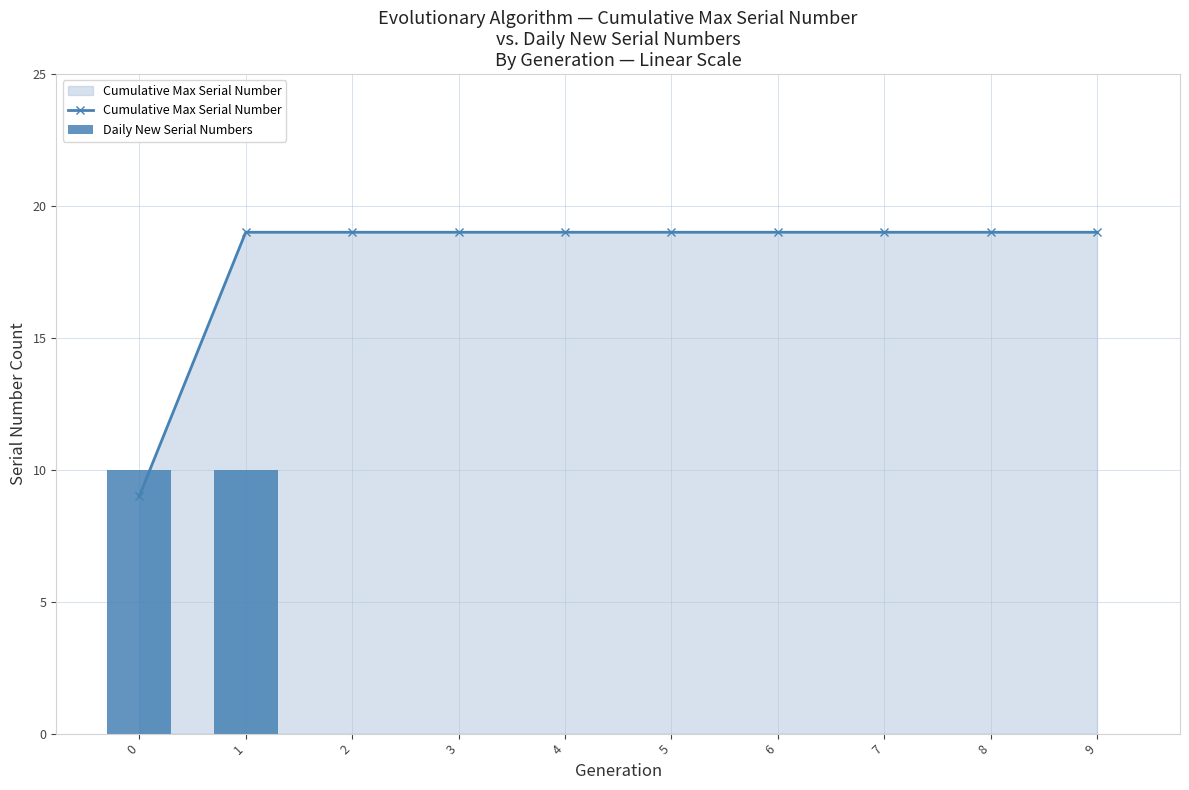

Is the value of Daily New Serial Numbers at 5 greater than the value of Cumulative Max Serial Number at 2?

No